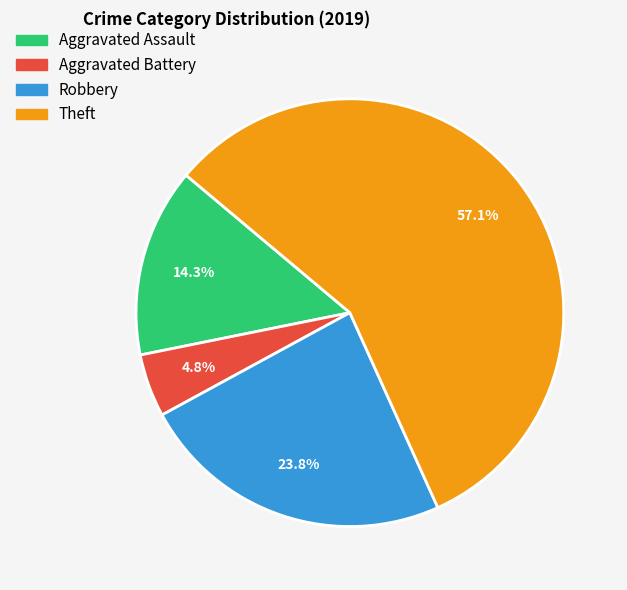

Which slice represents more than half of the pie?

Theft